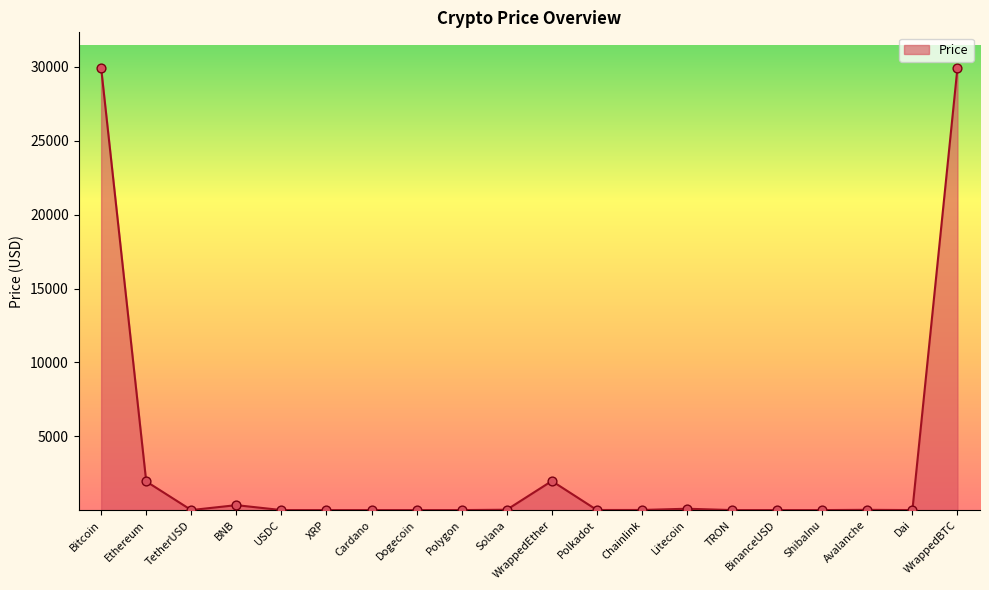

What is the change in value from BNB to WrappedEther?

+1634.4